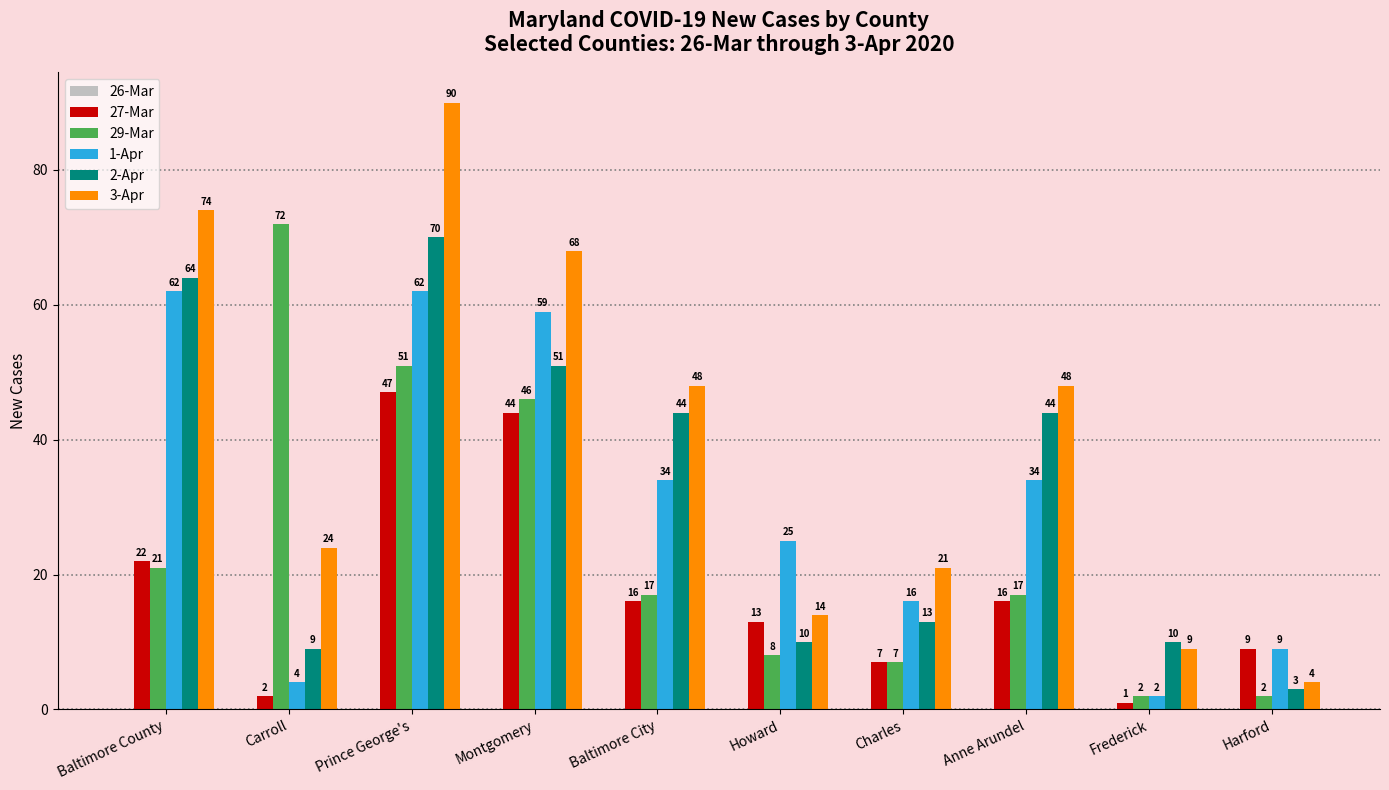

What is the sum of all 29-Mar values?

243